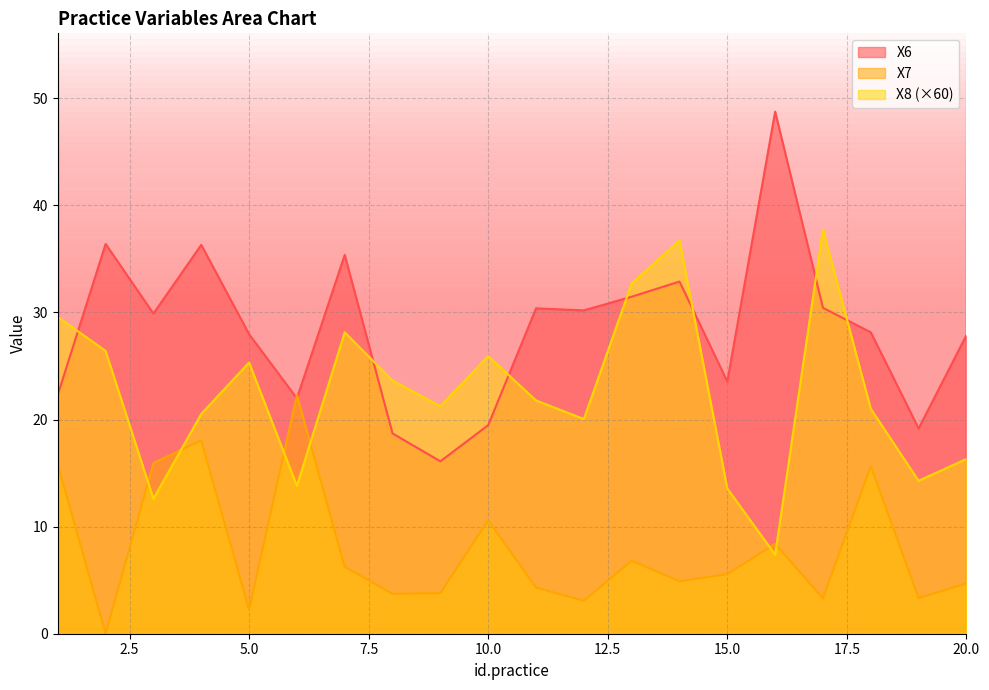

What are all the series names shown in the legend?

X6, X7, X8 (×60)